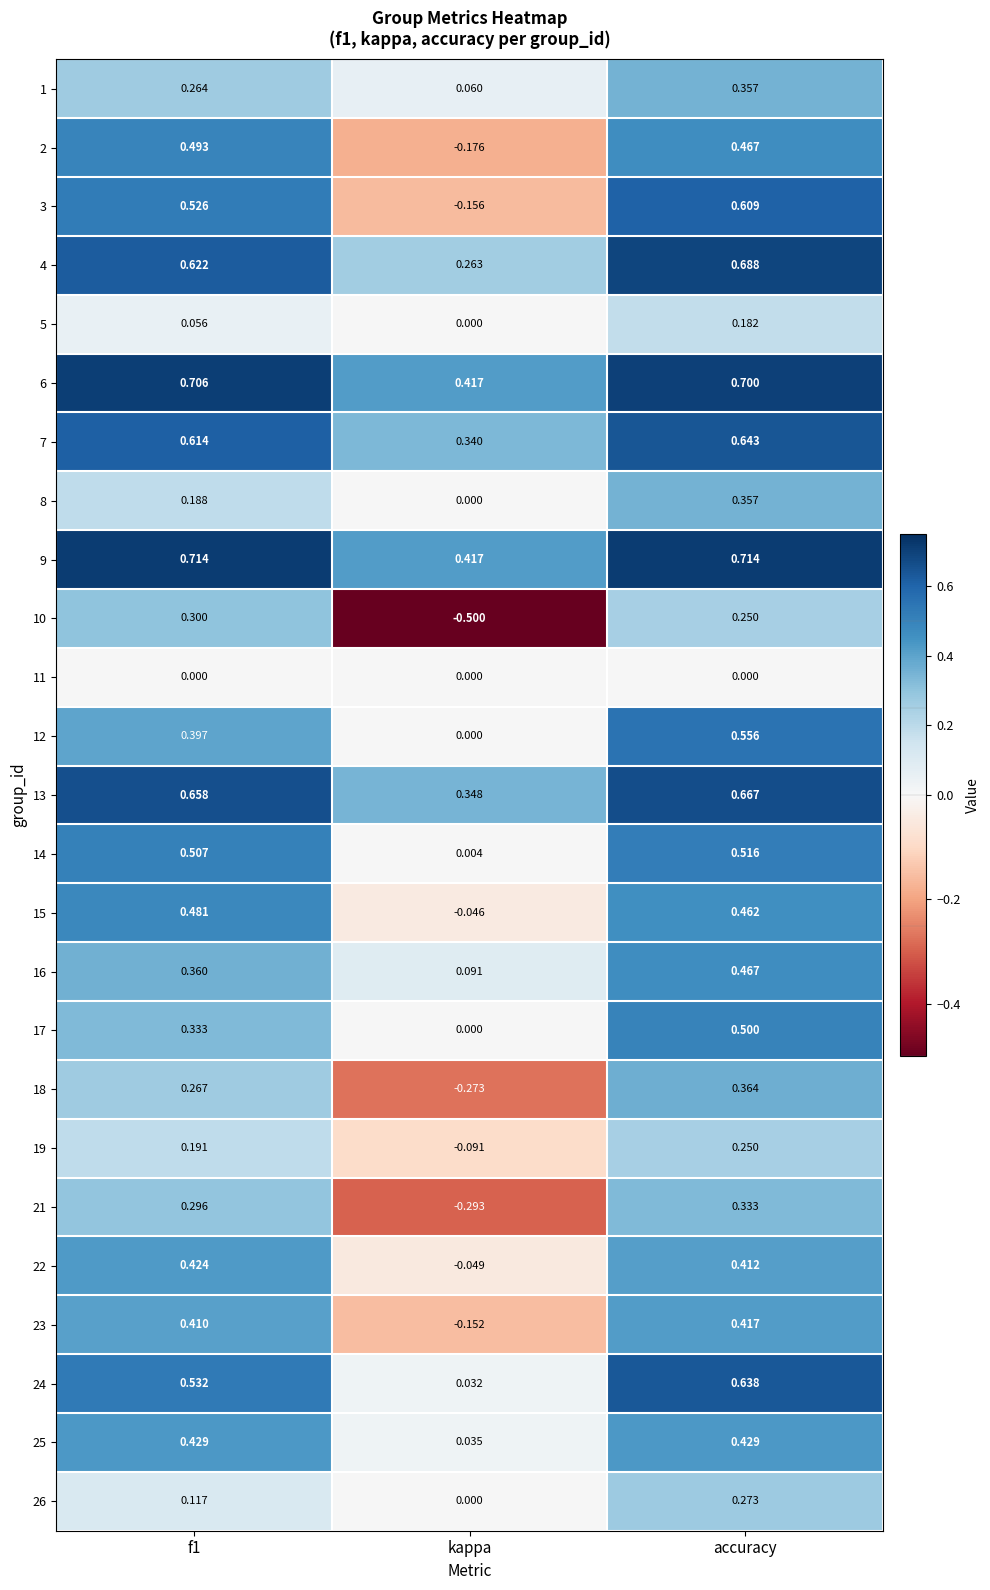

Where is 8 nearest to the value 0?

kappa